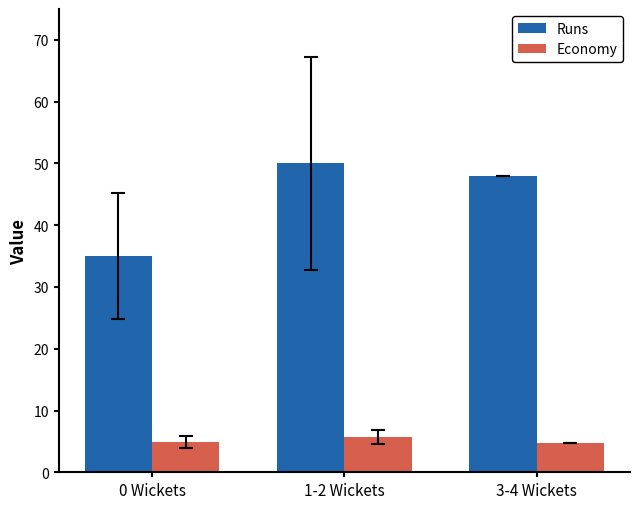

Is the value of Economy at 0 Wickets greater than the value of Runs at 0 Wickets?

No